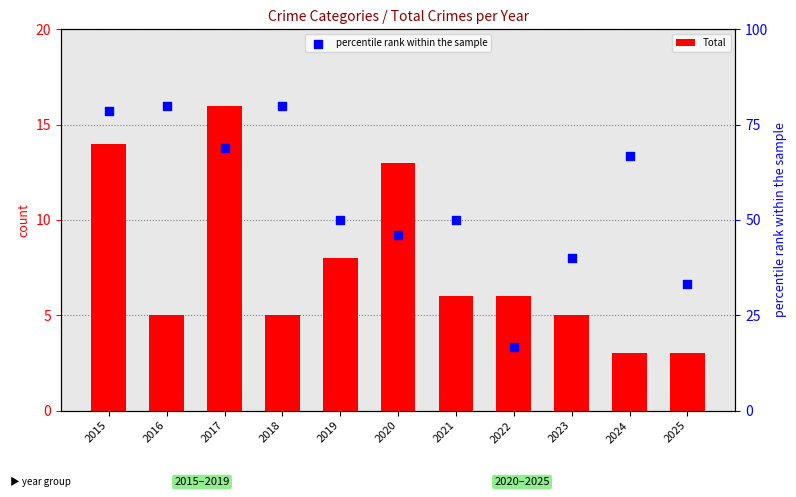

What is the total value across all series at 2015?

92.6